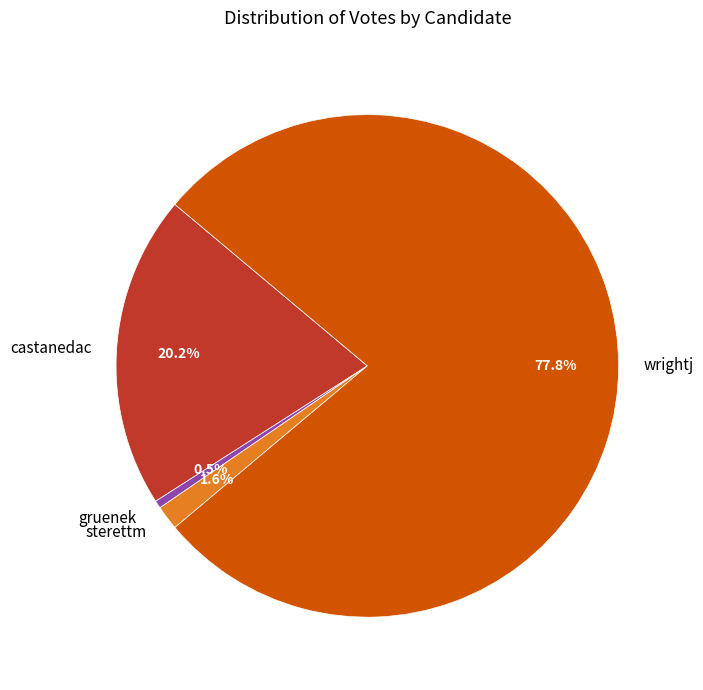

Rank the categories by value from highest to lowest.

wrightj, castanedac, sterettm, gruenek